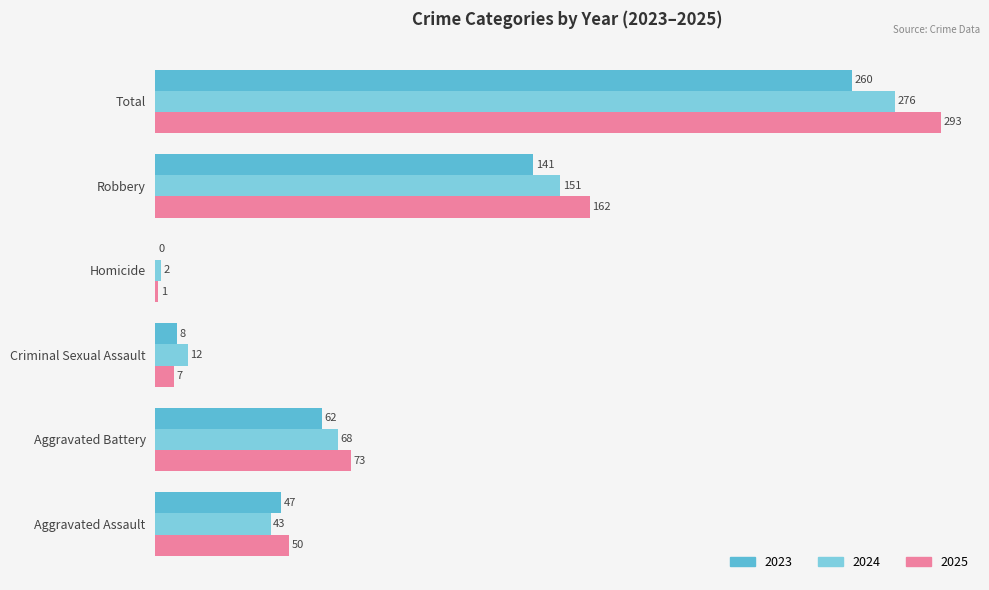

Read the 2024 value at Aggravated Battery, to the nearest 10.

70